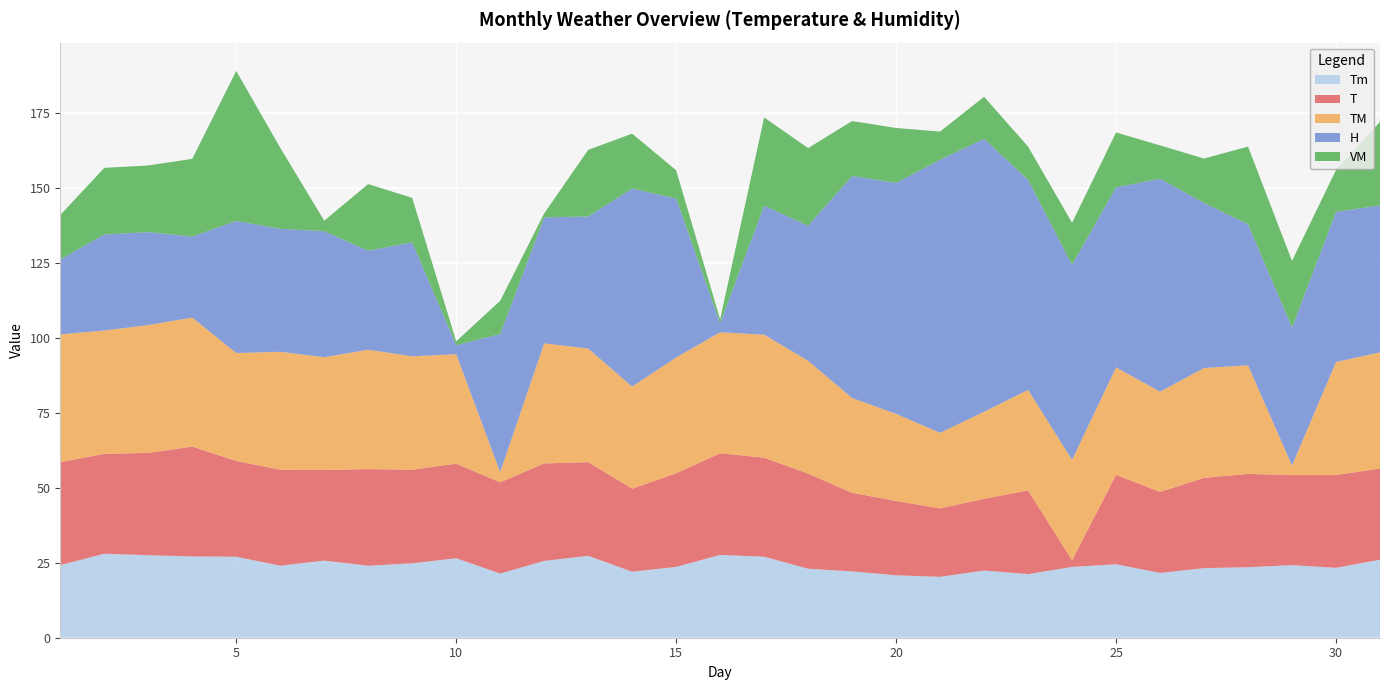

Reading left to right, what are all the values shown in this chart?

Tm: 24.2	28.0	27.5	27.1	27.0	24.0	25.7	24.0	24.8	26.5	21.4	25.6	27.3	22.0	23.6	27.6	27.0	23.0	22.1	20.8	20.3	22.4	21.2	23.6	24.5	21.6	23.2	23.5	24.2	23.3	26.0
T: 34.3	33.3	34.1	36.6	31.9	32.0	30.2	32.2	31.2	31.5	30.4	32.5	31.2	27.7	31.2	33.9	33.0	31.7	26.2	24.8	22.8	23.9	27.9	2.2	29.8	27.0	30.1	31.1	30.0	30.9	30.4
TM: 42.6	41.1	42.6	43.0	36.0	39.3	37.6	39.8	37.8	36.5	3.4	40.0	37.9	34.0	38.6	40.3	41.0	37.6	31.6	29.0	25.2	29.0	33.5	33.5	35.8	33.4	36.6	36.2	3.2	37.7	38.7
H: 25.0	32.0	31.0	27.0	44.0	41.0	42.0	33.0	38.0	3.0	46.0	42.0	44.0	66.0	53.0	3.0	43.0	45.0	74.0	77.0	91.0	91.0	70.0	65.0	60.0	71.0	55.0	47.0	46.0	50.0	49.0
VM: 14.8	22.2	22.2	25.9	50.0	27.0	3.5	22.2	14.8	1.3	11.1	1.3	22.2	18.3	9.4	1.3	29.4	25.9	18.3	18.3	9.4	14.0	11.1	14.0	18.3	11.1	14.8	25.9	22.2	14.0	27.8